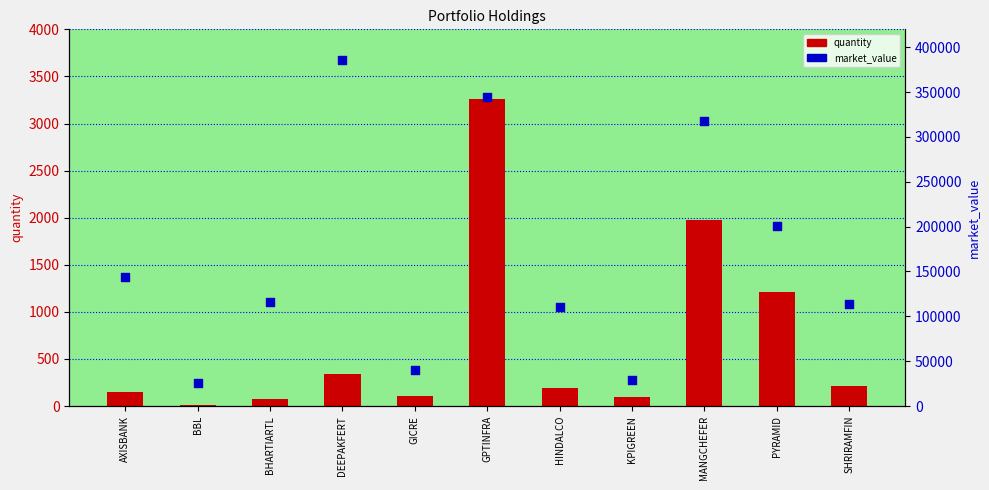

What are all the series names shown in the legend?

quantity, market_value